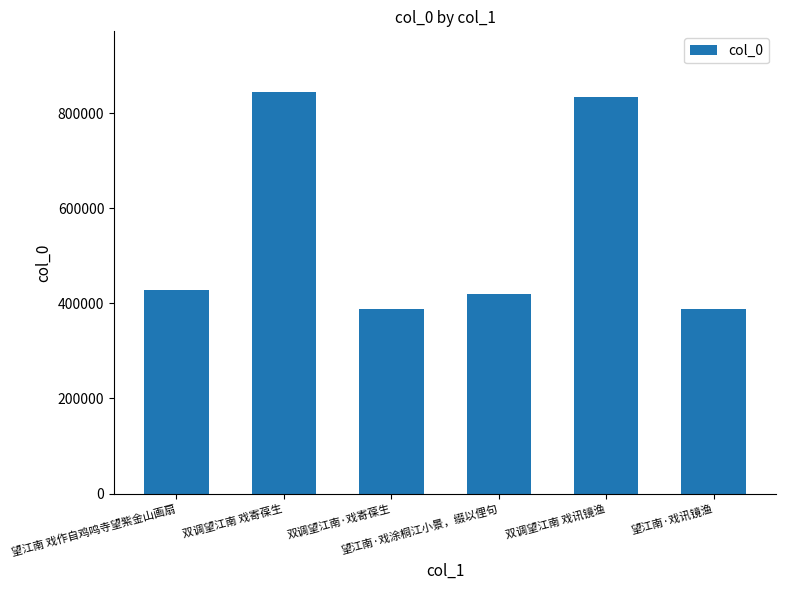

Is it true that the value at 双调望江南·戏寄葆生 is 387640?

True